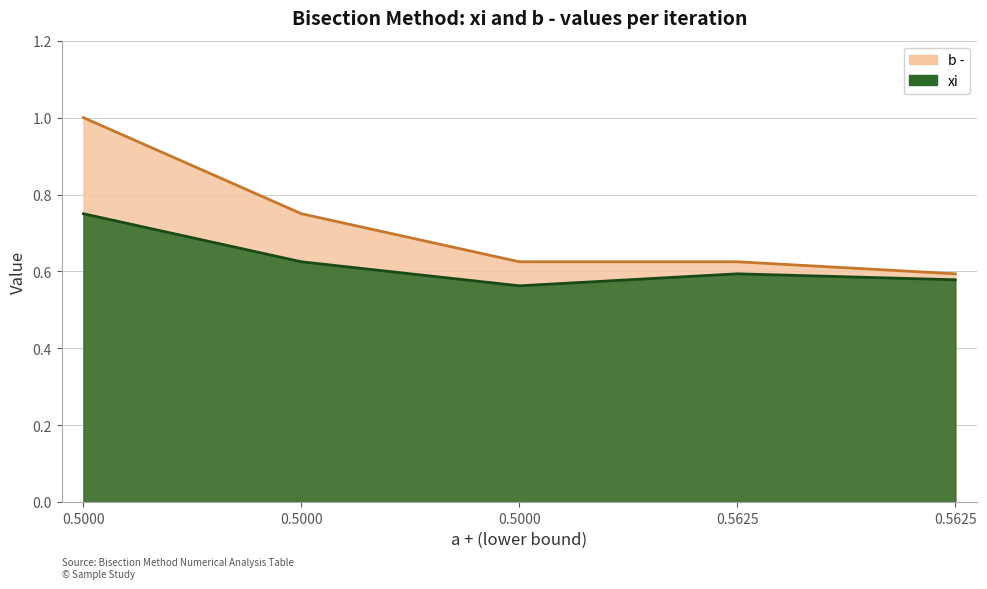

Rank the series by their maximum value, from highest to lowest.

b - , xi